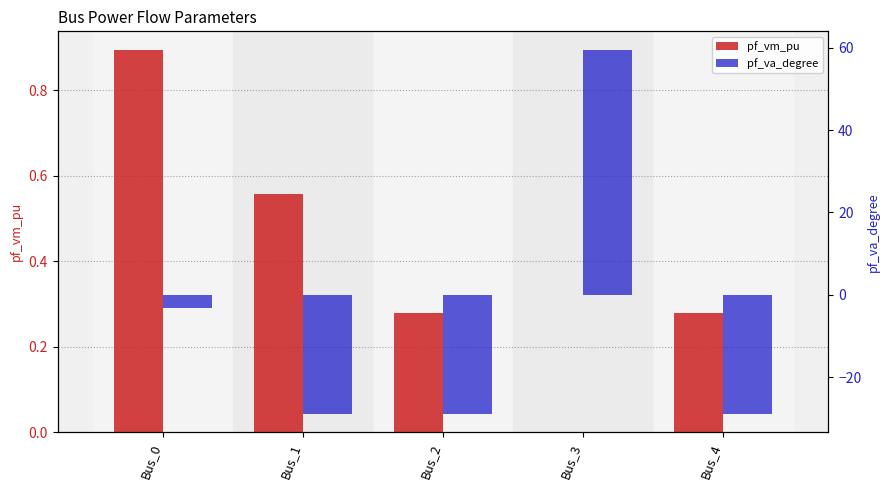

What are all the series names shown in the legend?

pf_vm_pu, pf_va_degree